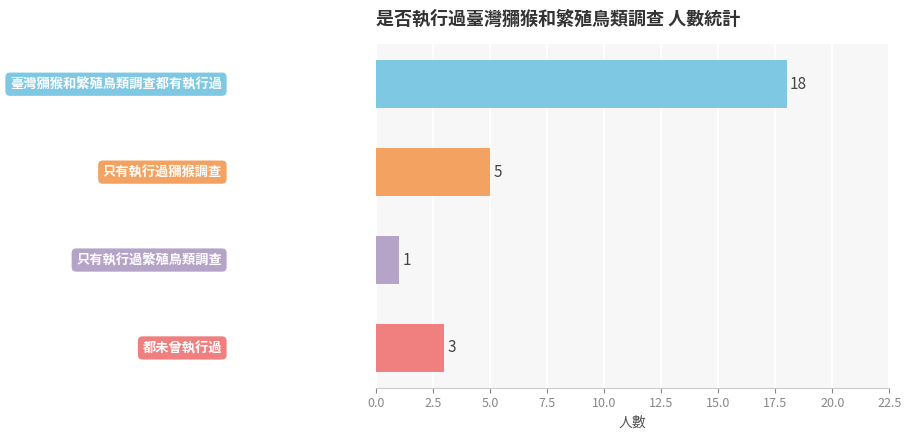

Reading top to bottom, list all the values displayed in this chart.

18	5	1	3